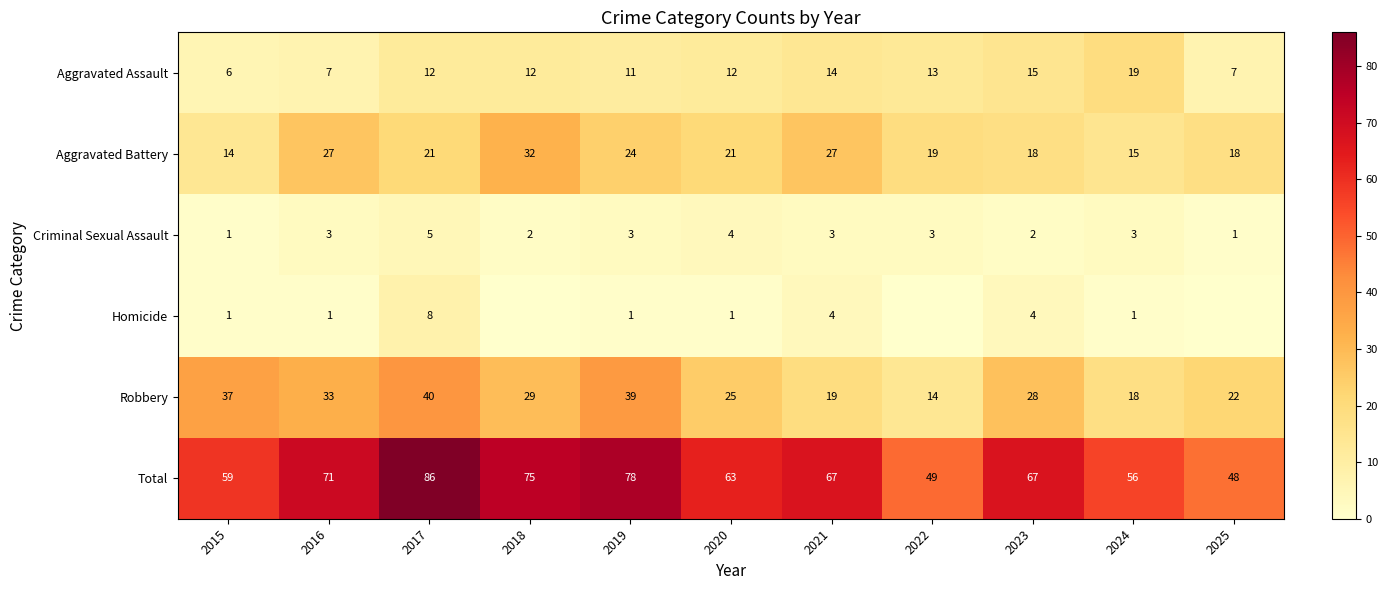

What is the difference between the highest and lowest values at 2016?

70